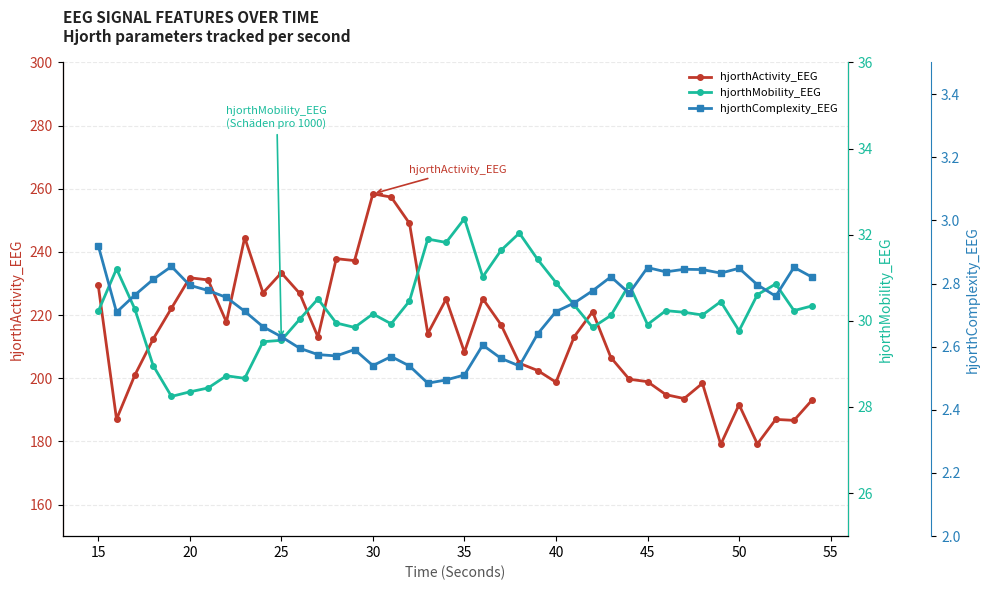

What is the maximum value for hjorthComplexity_EEG?

2.9